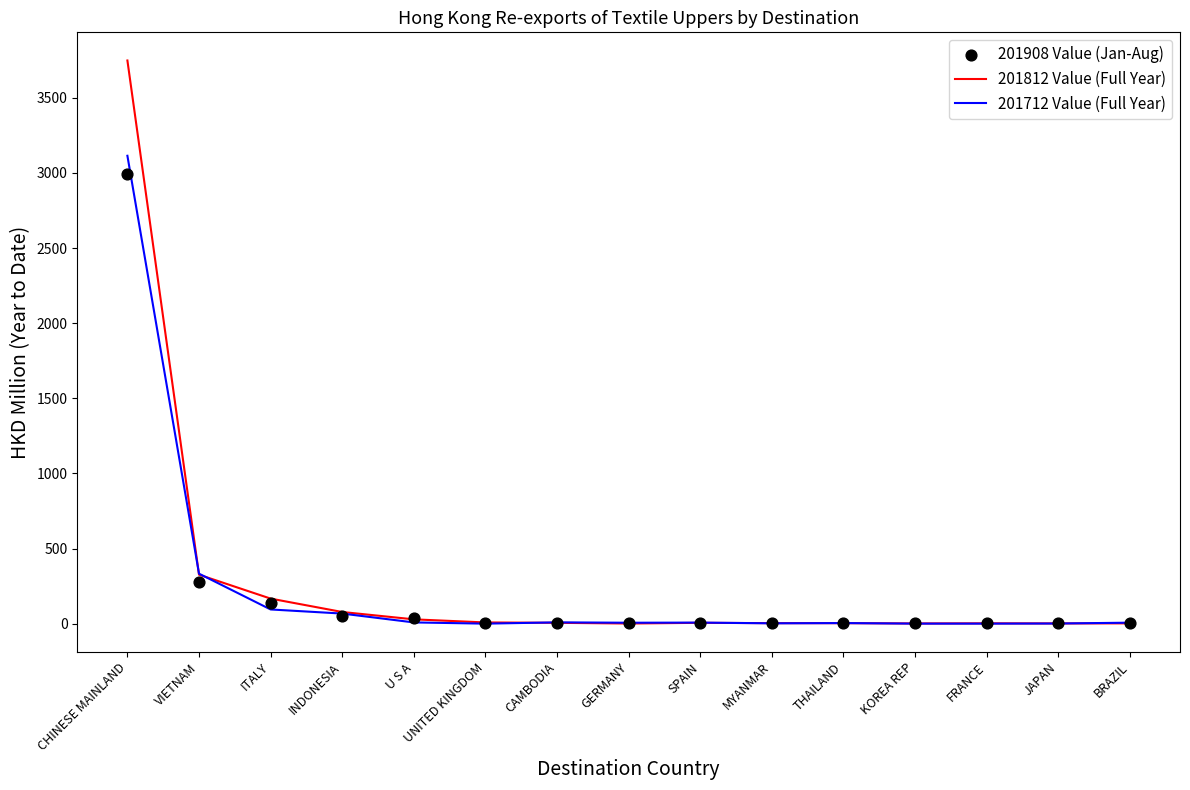

Is the value of 201812 Value (Full Year) at CHINESE MAINLAND greater than the value of 201908 Value (Jan-Aug) at BRAZIL?

Yes